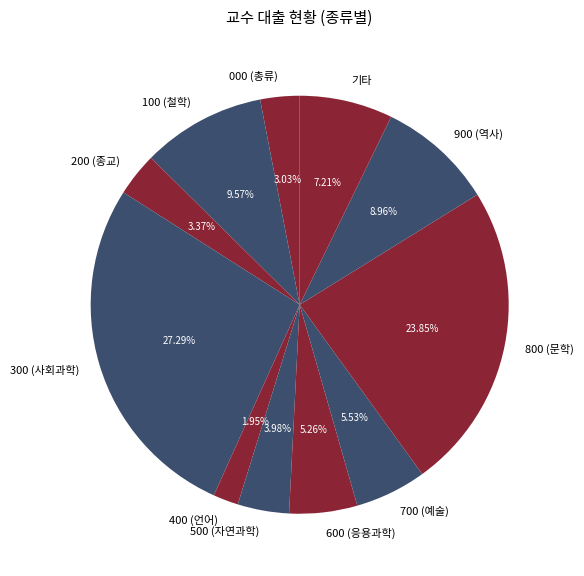

The 300 (사회과학) slice represents 34% of the pie. True or false?

False